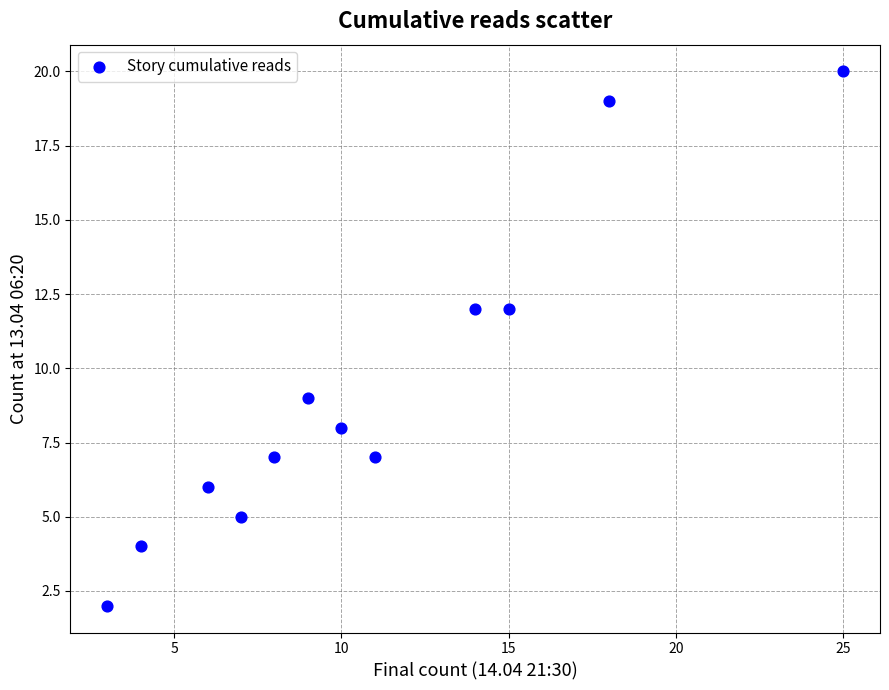

What is the average Y value?

9